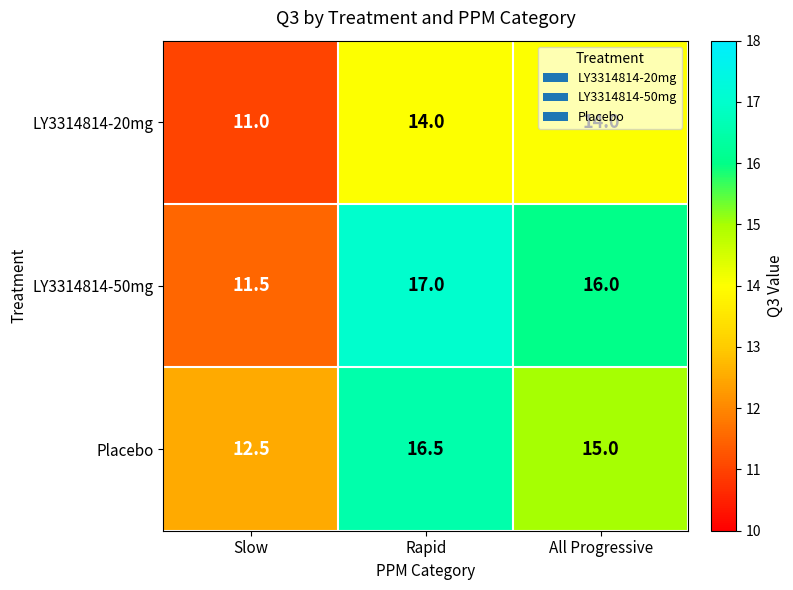

What is the maximum value for LY3314814-20mg?

14.0